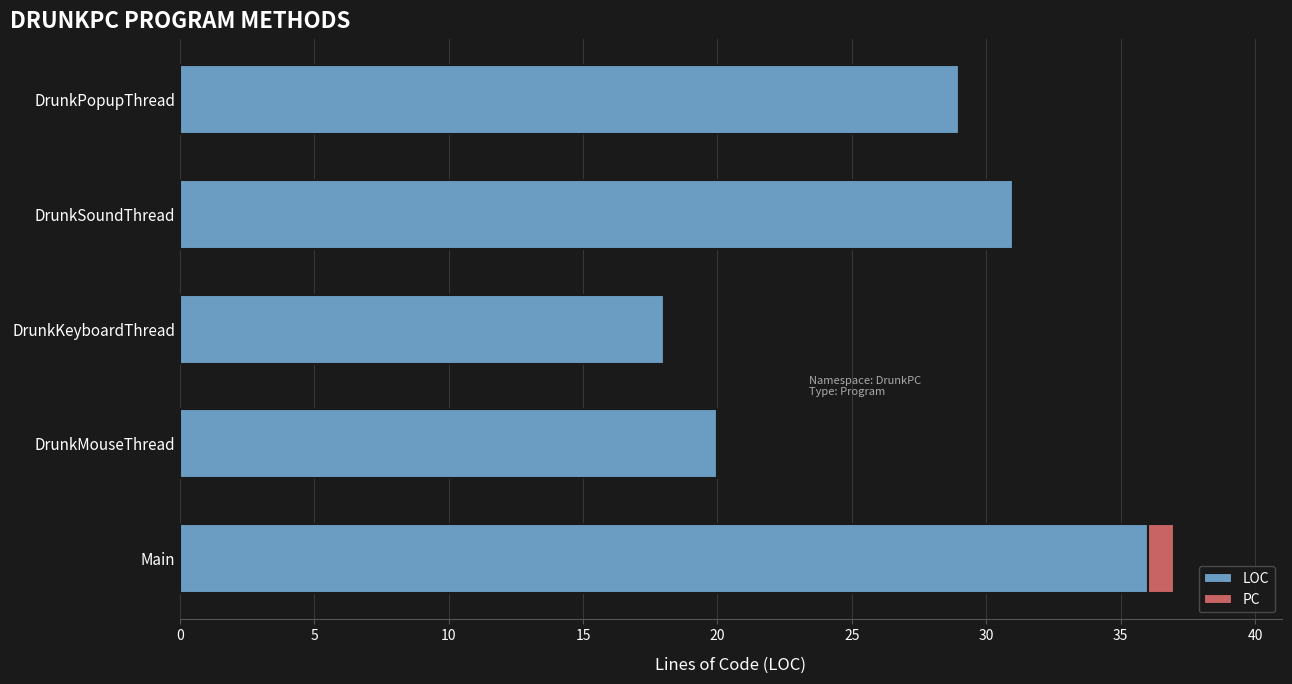

At which label does LOC reach its peak?

Main